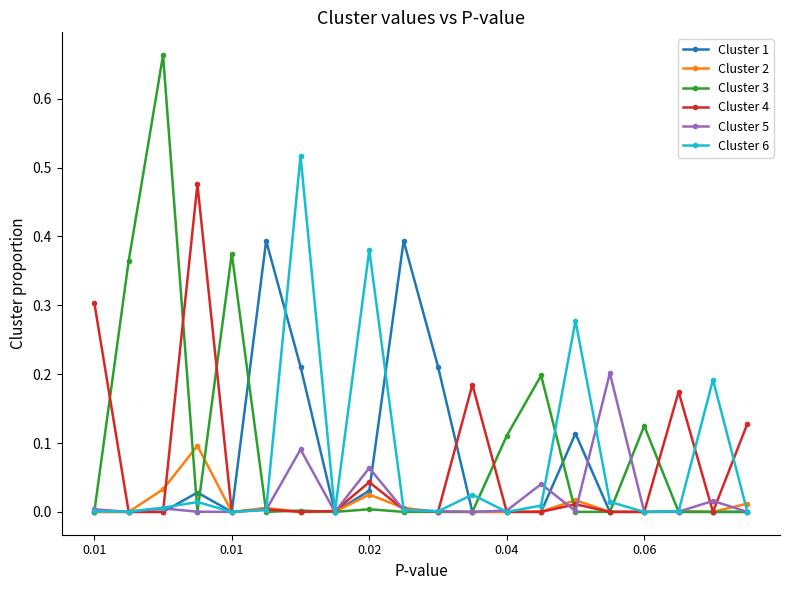

Which series has the largest range (max minus min)?

Cluster 3